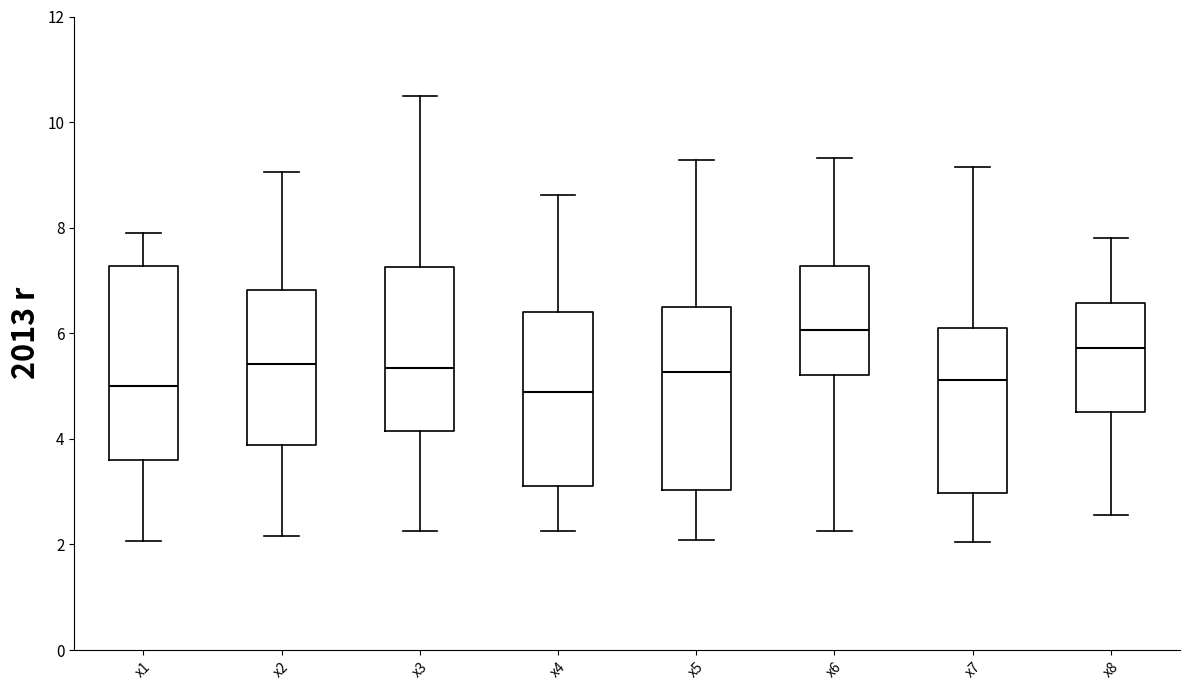

Which box's median line is the highest?

x6